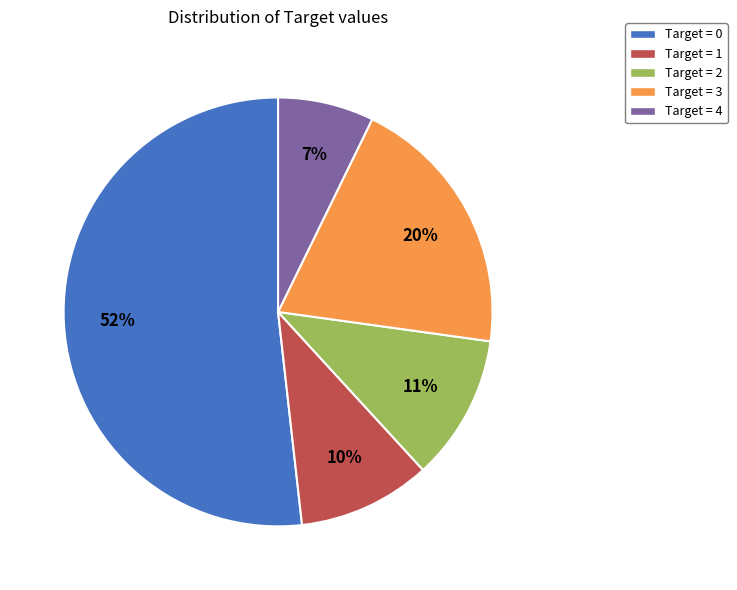

To the nearest percent, what is the difference between the largest and smallest slice percentages?

45%